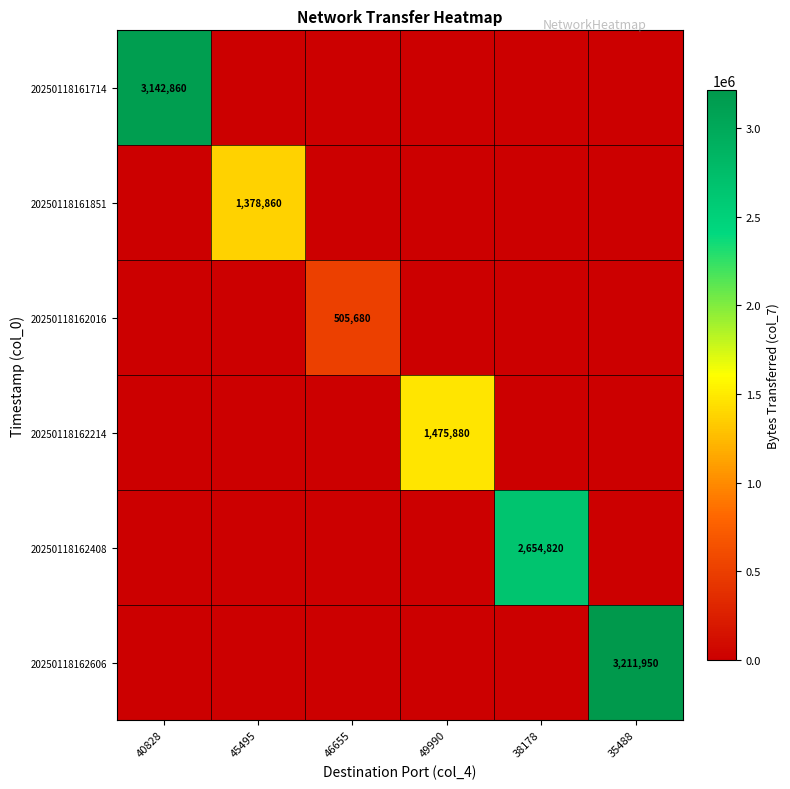

The value of 20250118161851 at 45495 is 1378860. True or false?

True